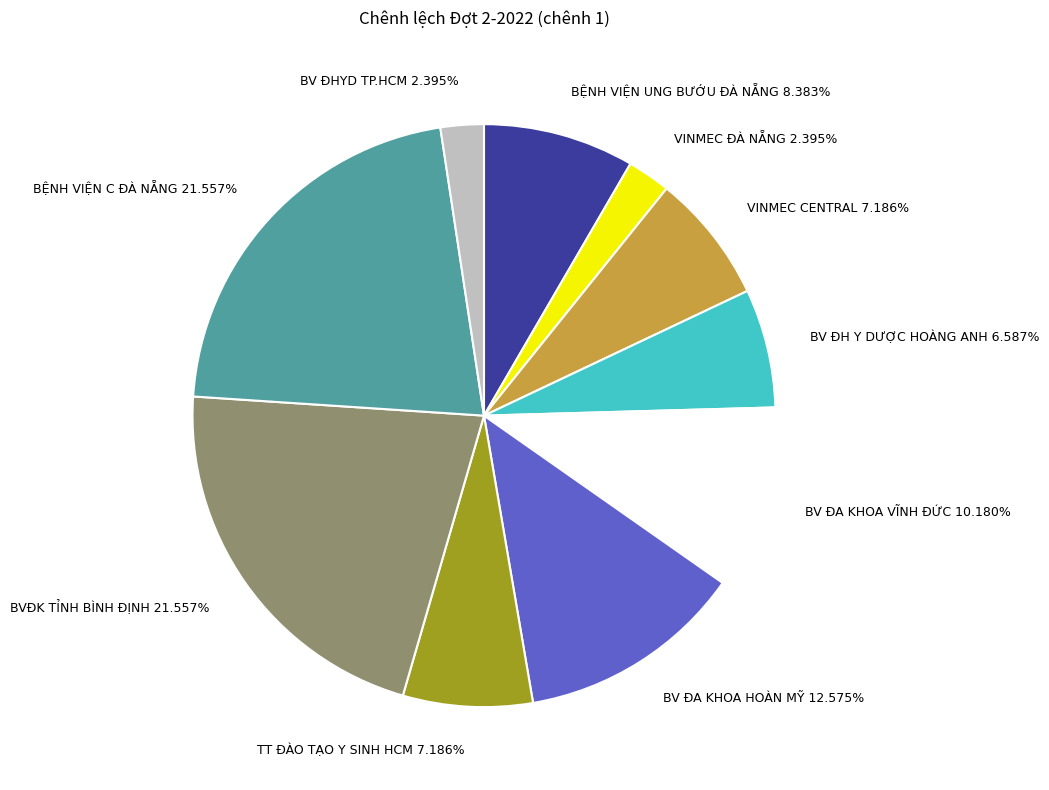

Is the sum of VINMEC ĐÀ NẴNG and BVĐK TỈNH BÌNH ĐỊNH greater than half?

No